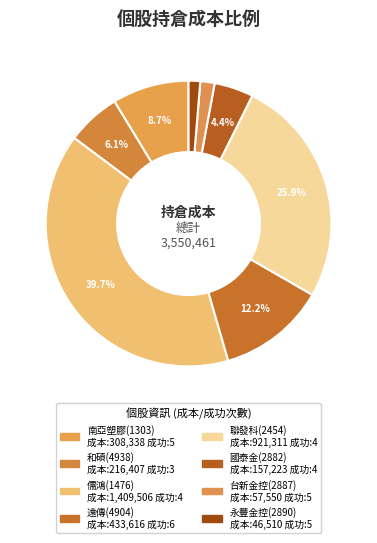

Count the number of slices in the pie.

8